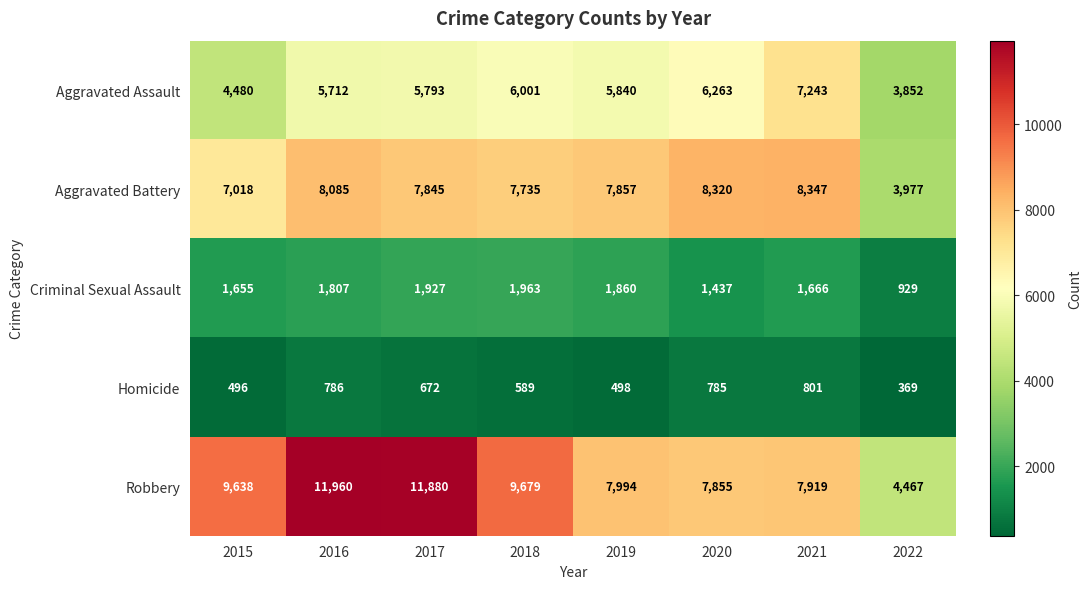

Which series has the largest total across all categories?

Robbery